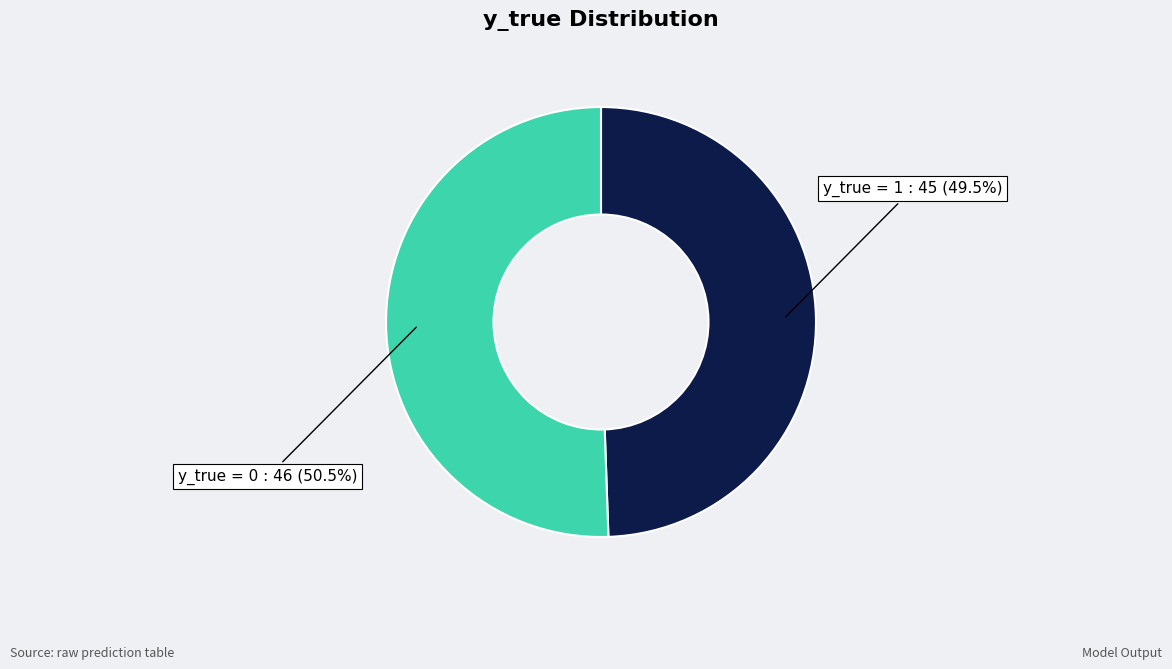

Is there a majority slice in this chart?

Yes